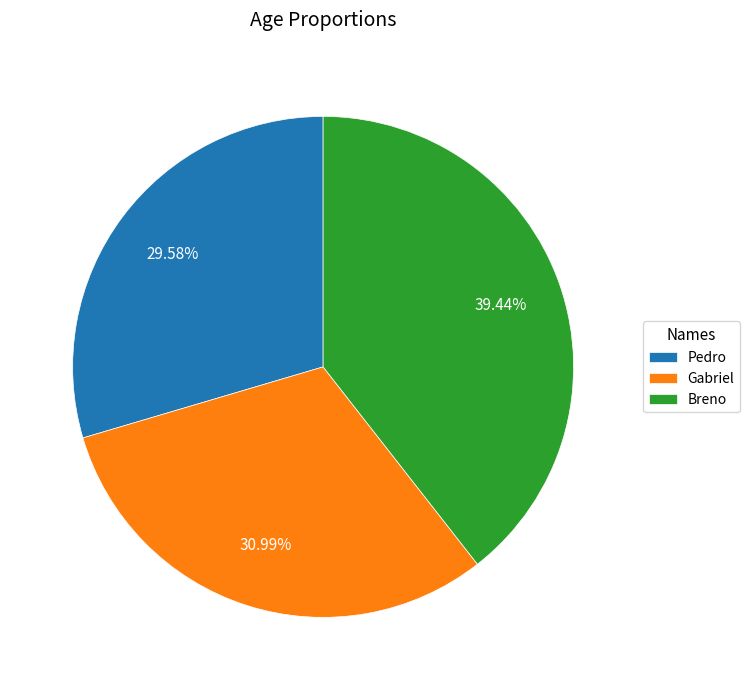

What percentage is the Gabriel slice, to the nearest percent?

31%